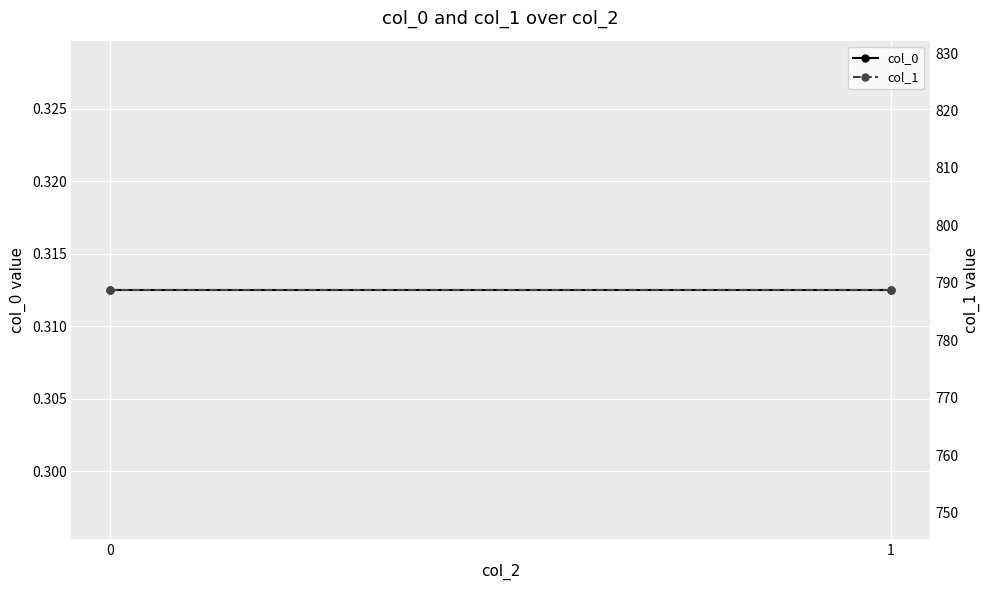

The col_0 series shows 0.3 at 0. True or false?

True